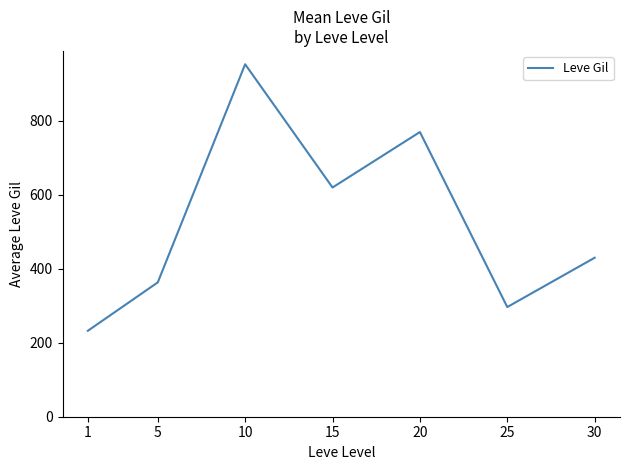

List the labels in order of value, largest first.

10, 20, 15, 30, 5, 25, 1